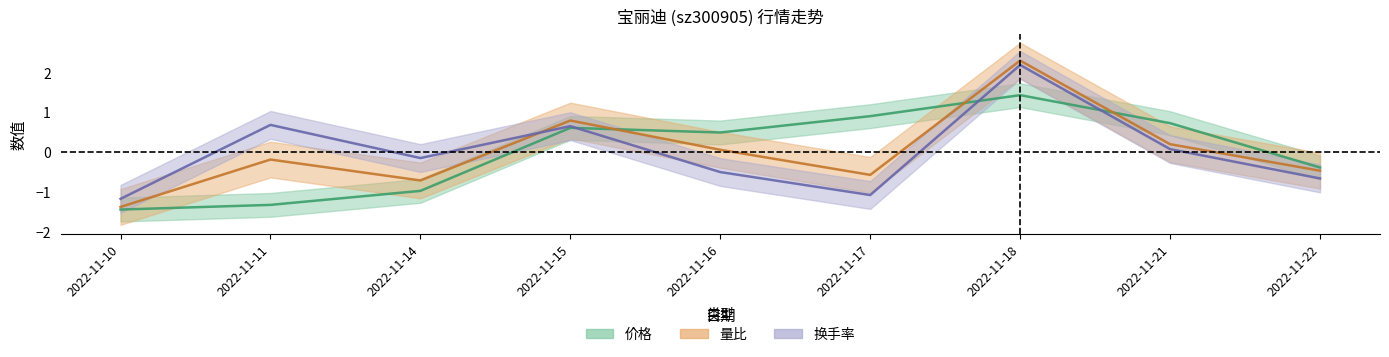

How many lines are shown in the chart?

3